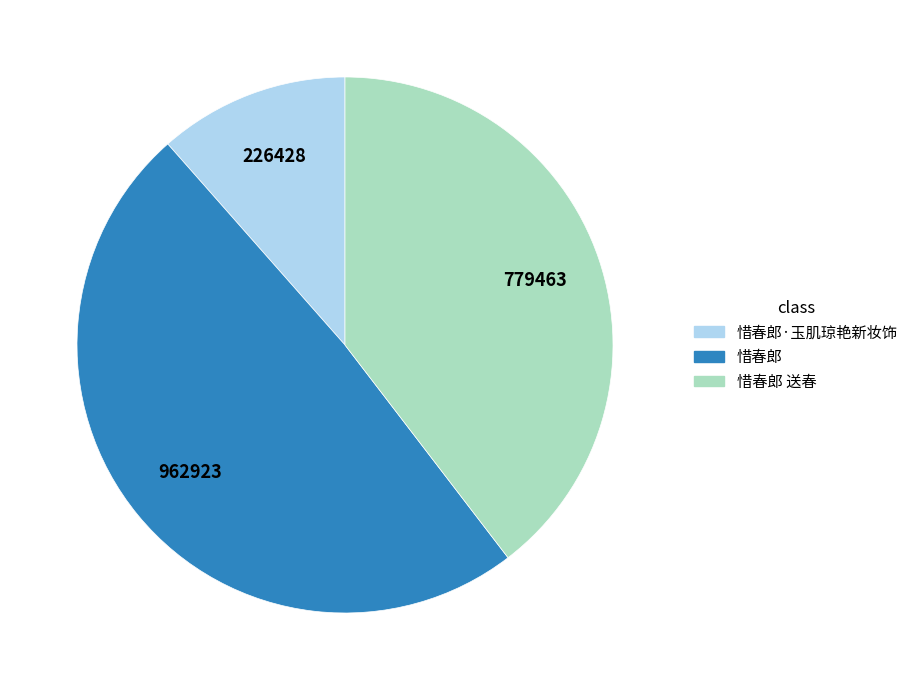

Is it true that 惜春郎 is 59% of the pie?

False